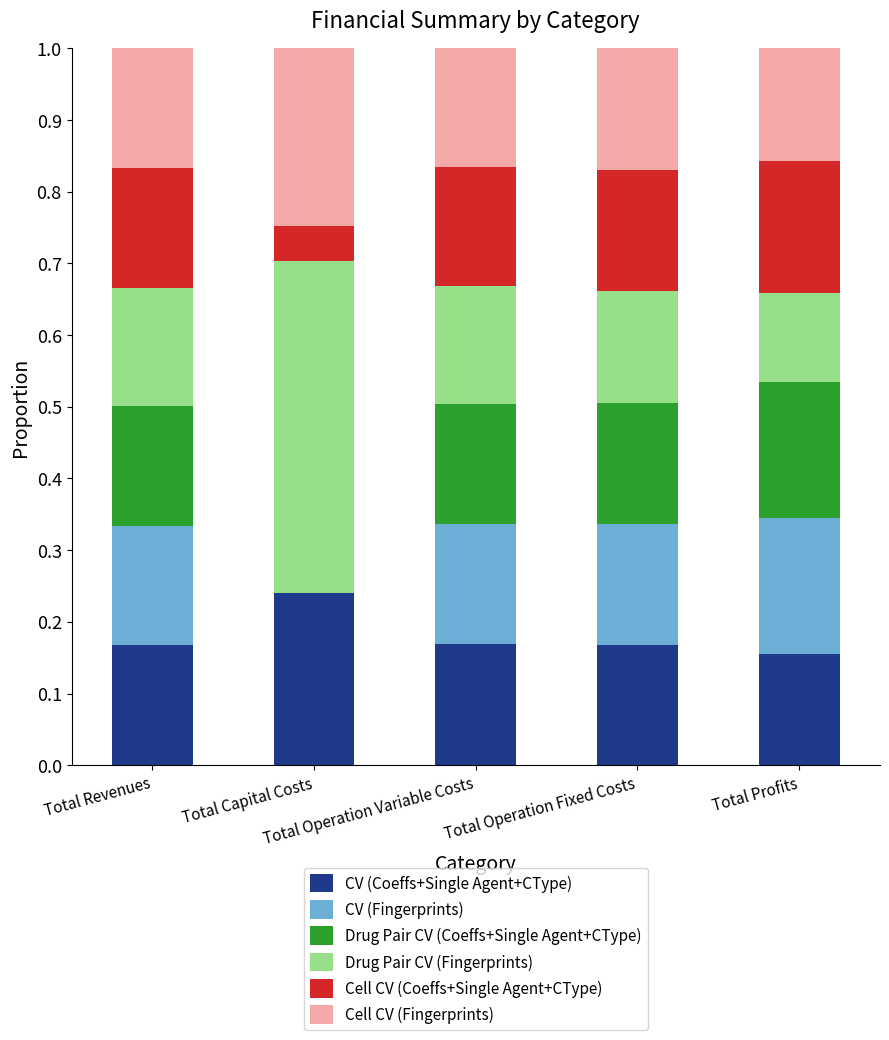

What is the sum of all CV (Coeffs+Single Agent+CType) values?

0.9